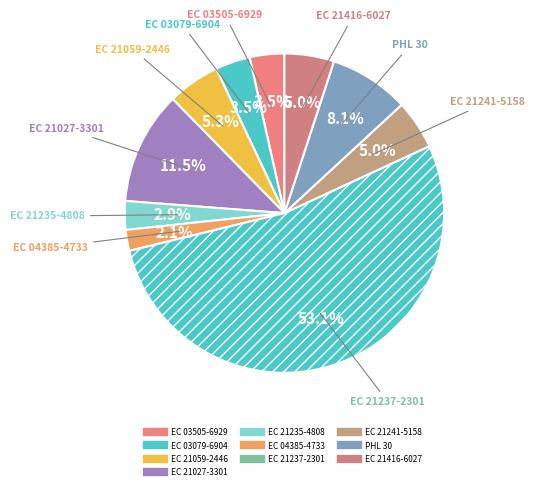

To the nearest percent, what is the combined percentage of EC 21241-5158 and EC 21416-6027?

10%